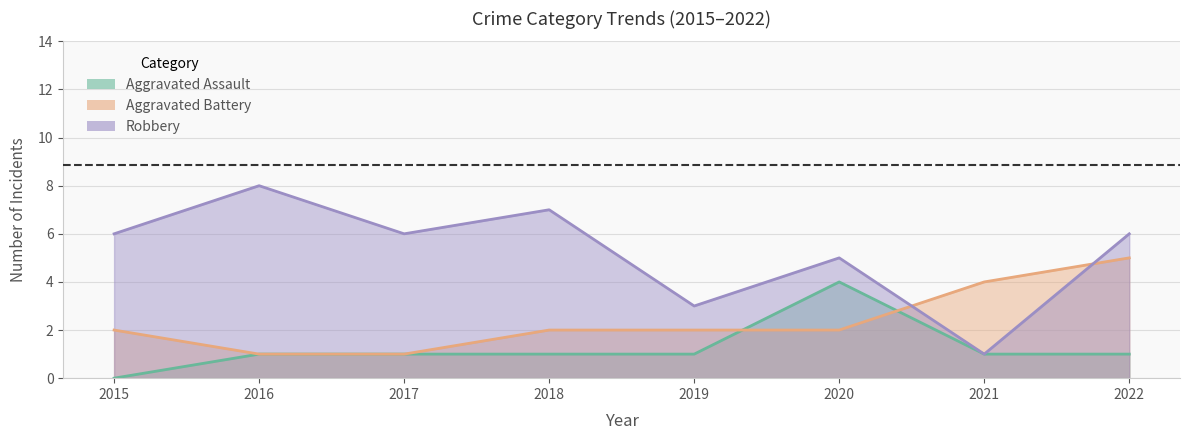

Between 2016 and 2021, which series saw the biggest shift?

Robbery